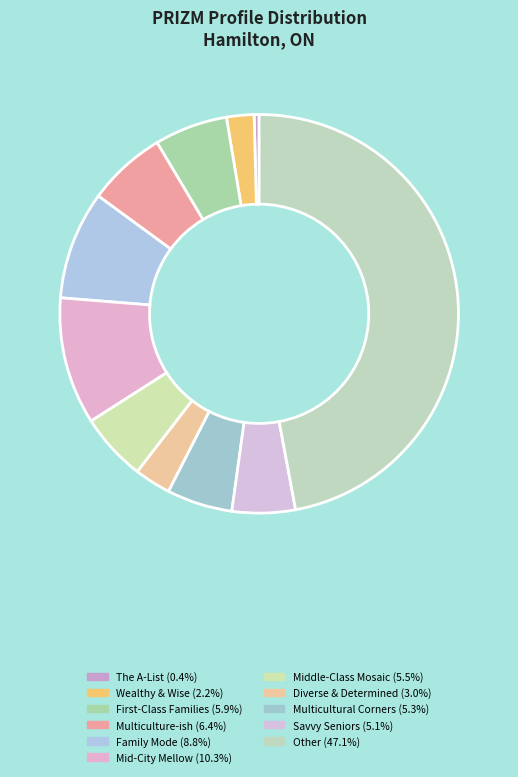

Does The A-List account for over 50% of the chart?

No